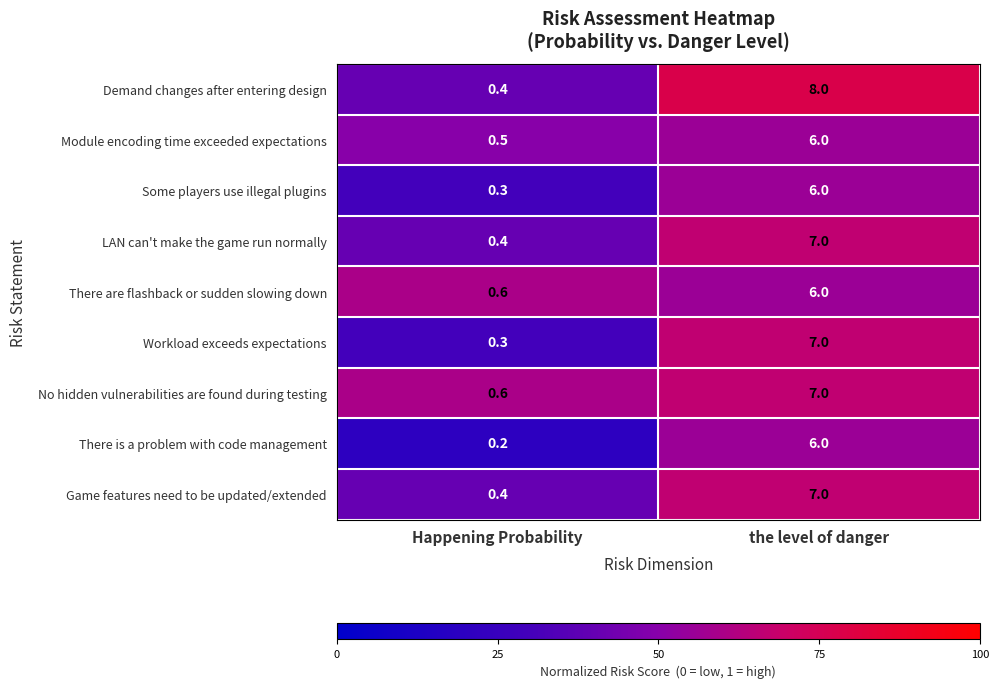

At which category is the sum across all series the highest?

the level of danger